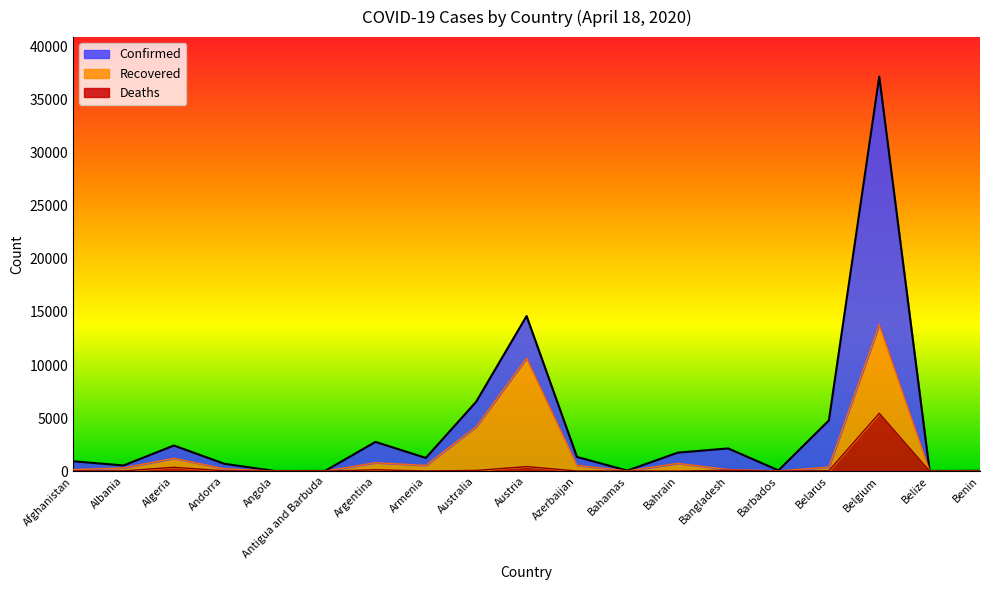

At which category does the chart reach its minimum across all series?

Benin